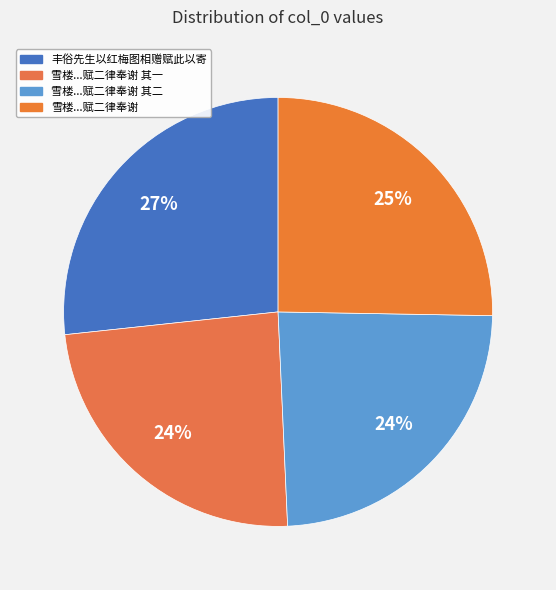

How many slices are in this pie chart?

4